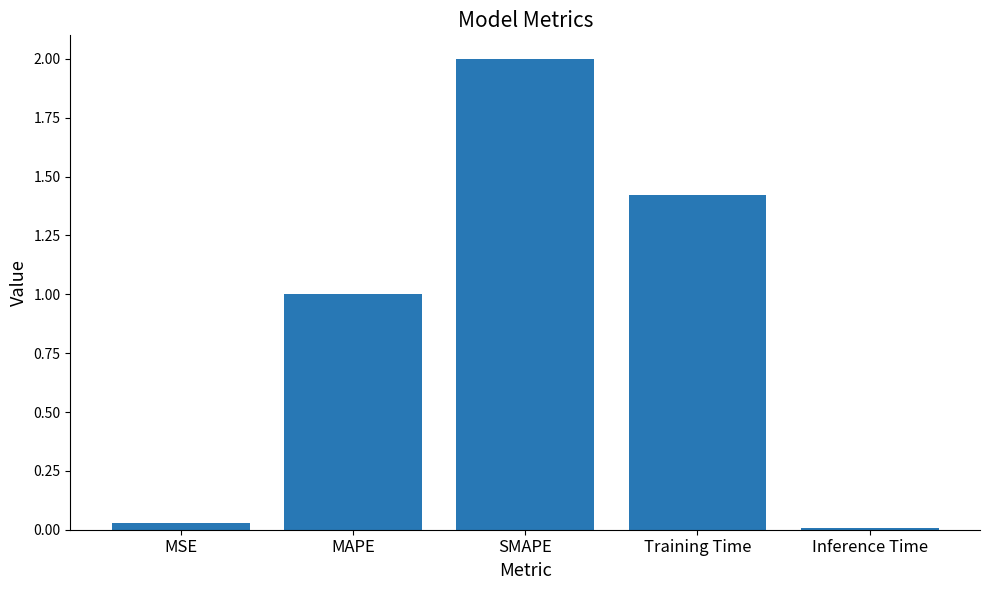

How many data points are above 1?

3